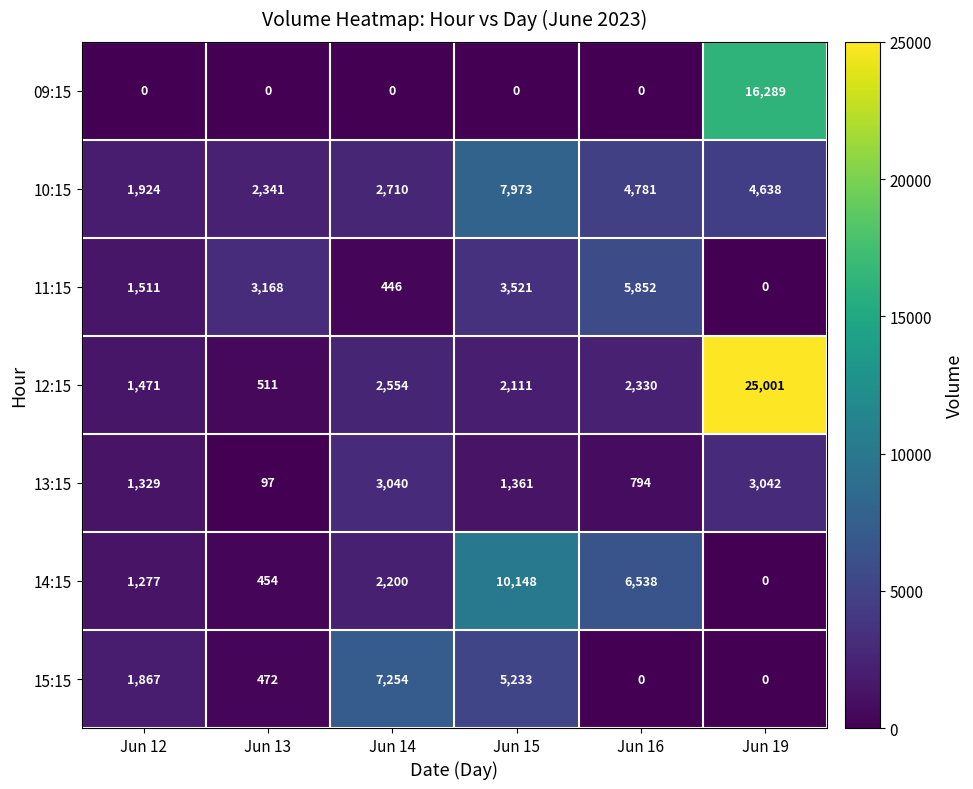

At which category is the sum across all series the highest?

Jun 19